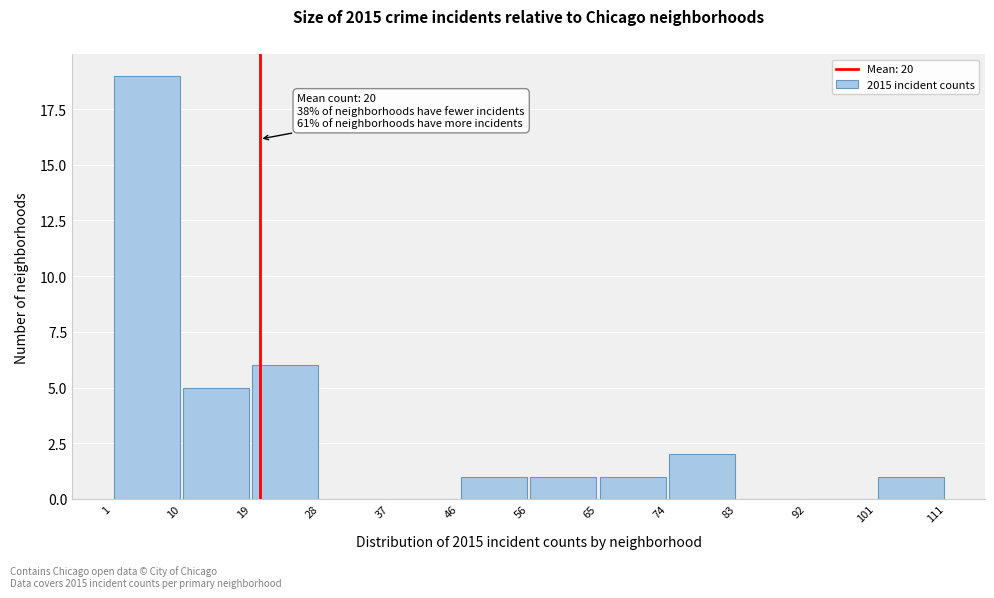

Which range on the x-axis has the tallest bar?

1 to 10